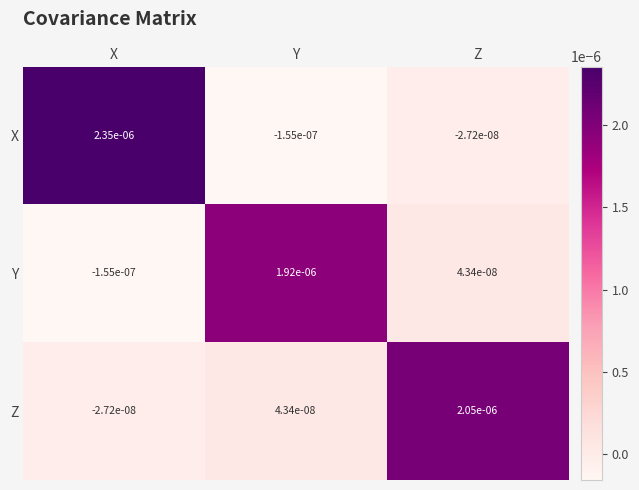

At how many categories does at least one series exceed 0?

3